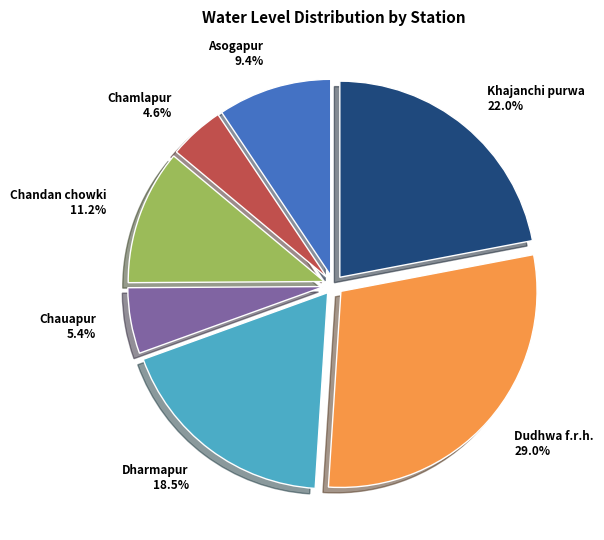

What is the ratio of the value at Chamlapur 4.6% to the value at Asogapur 9.4%?

0.5